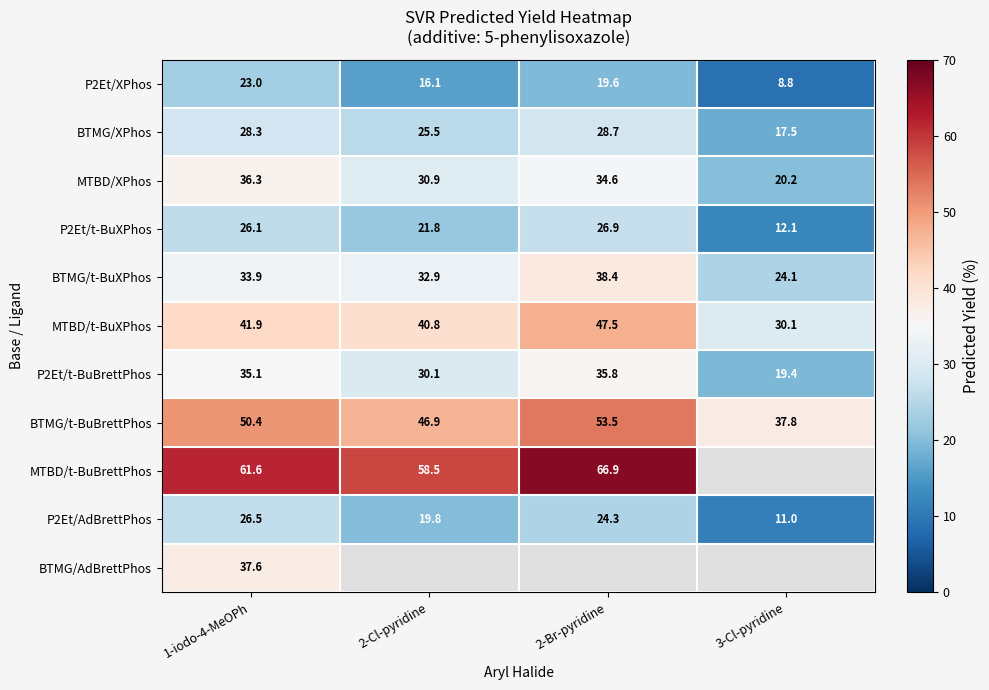

Which has a higher value, 1-iodo-4-MeOPh or 3-Cl-pyridine?

1-iodo-4-MeOPh